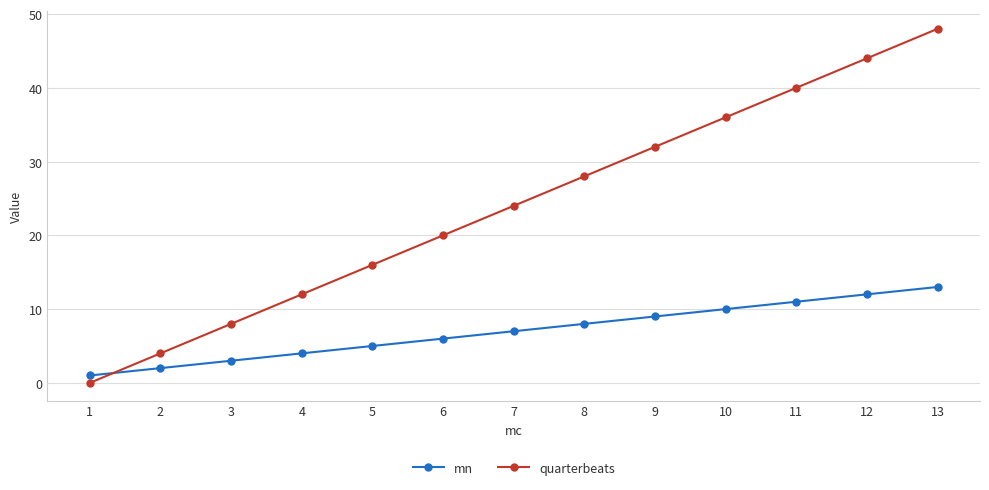

What is the total value across all series at 8?

36